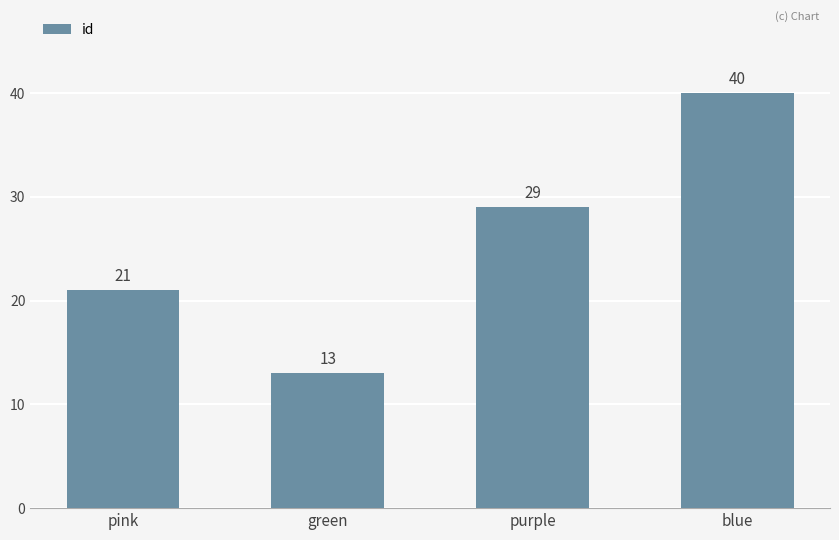

What is the change in value from pink to green?

-8